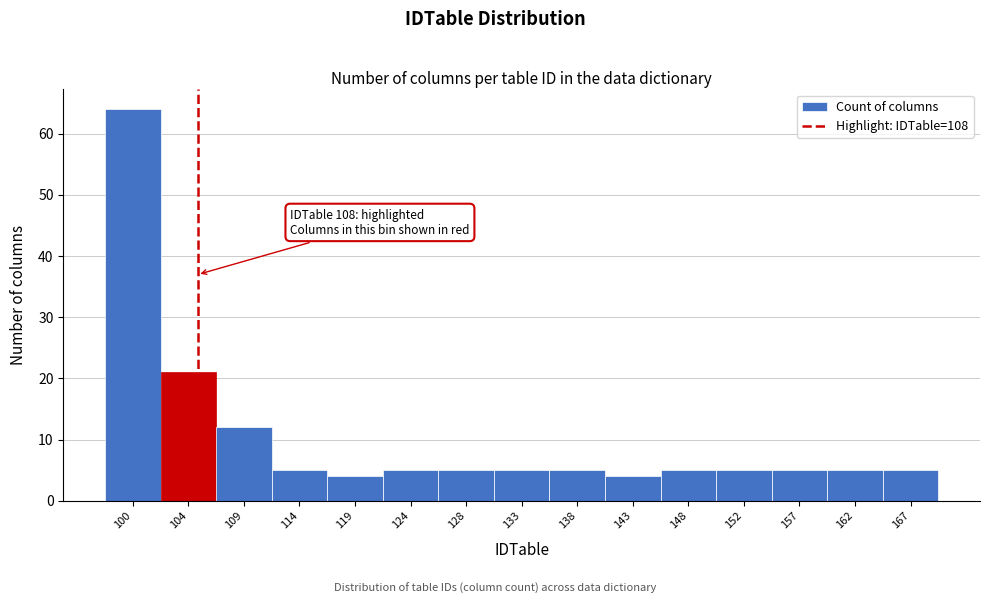

Reading left to right, transcribe all the data shown in this chart.

100=64	104=21	109=12	114=5	119=4	124=5	128=5	133=5	138=5	143=4	148=5	152=5	157=5	162=5	167=5